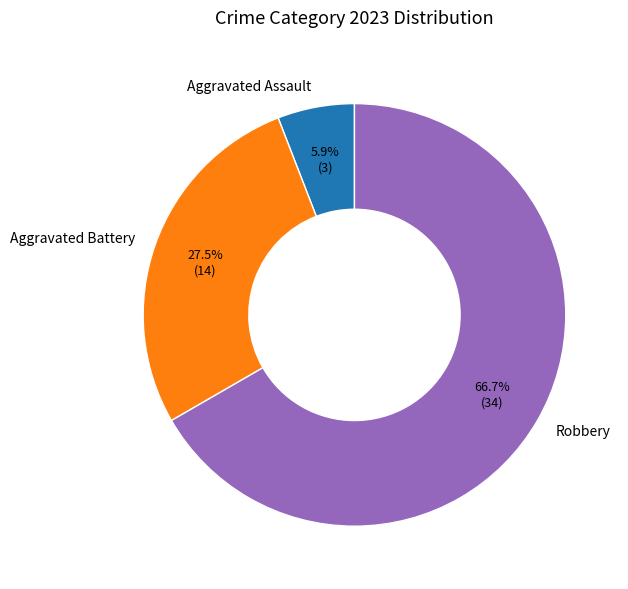

What is the smallest slice in the pie chart?

Aggravated Assault